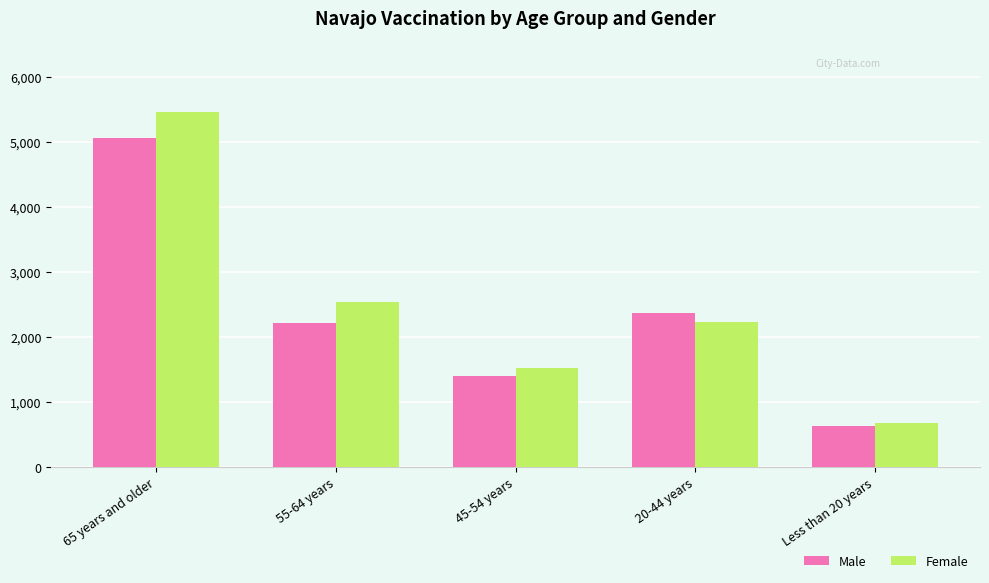

Rank the series by their average value, from highest to lowest.

Female, Male